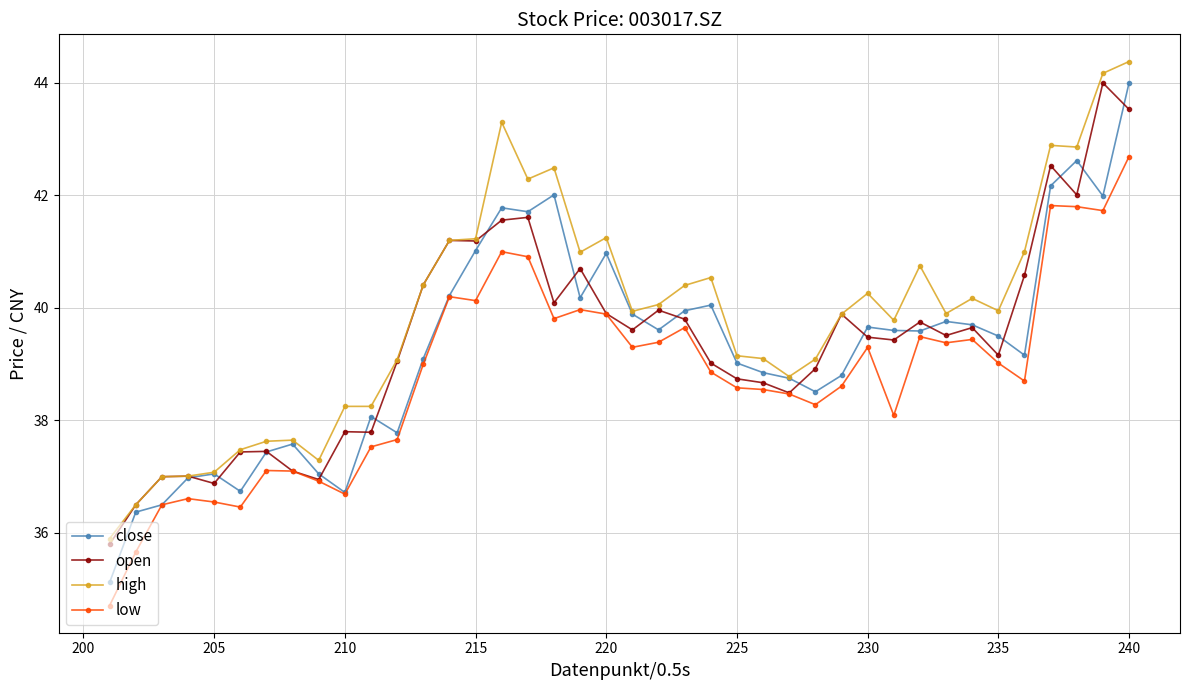

How many lines are shown in the chart?

4